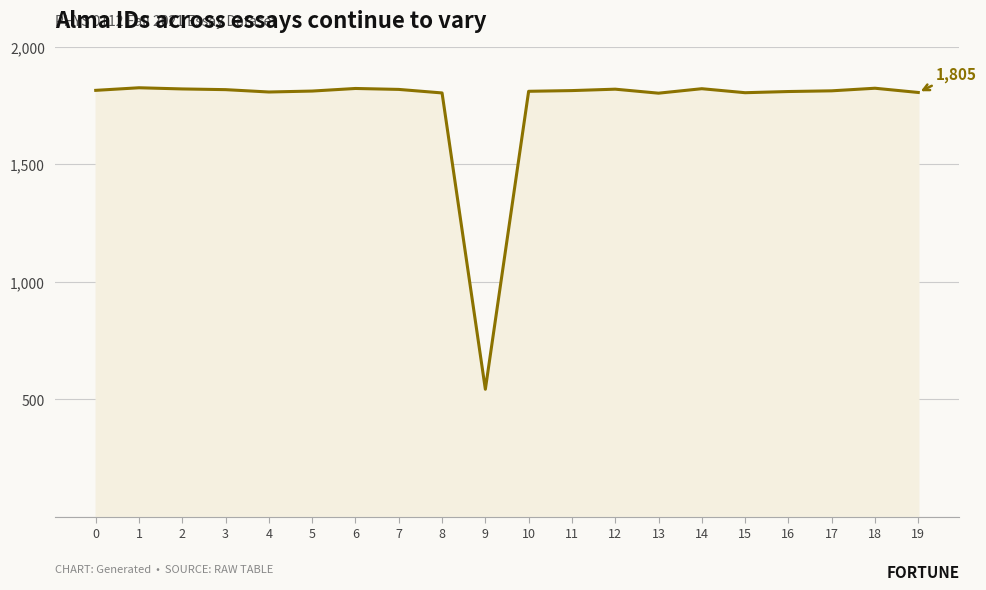

Is it true that the value at 19 is 3092?

False